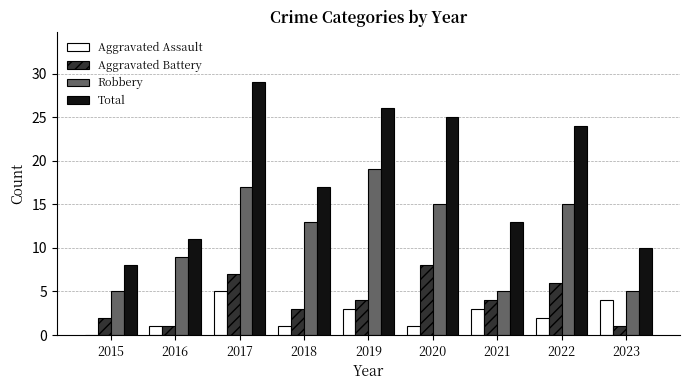

Which series has the widest spread of values?

Total